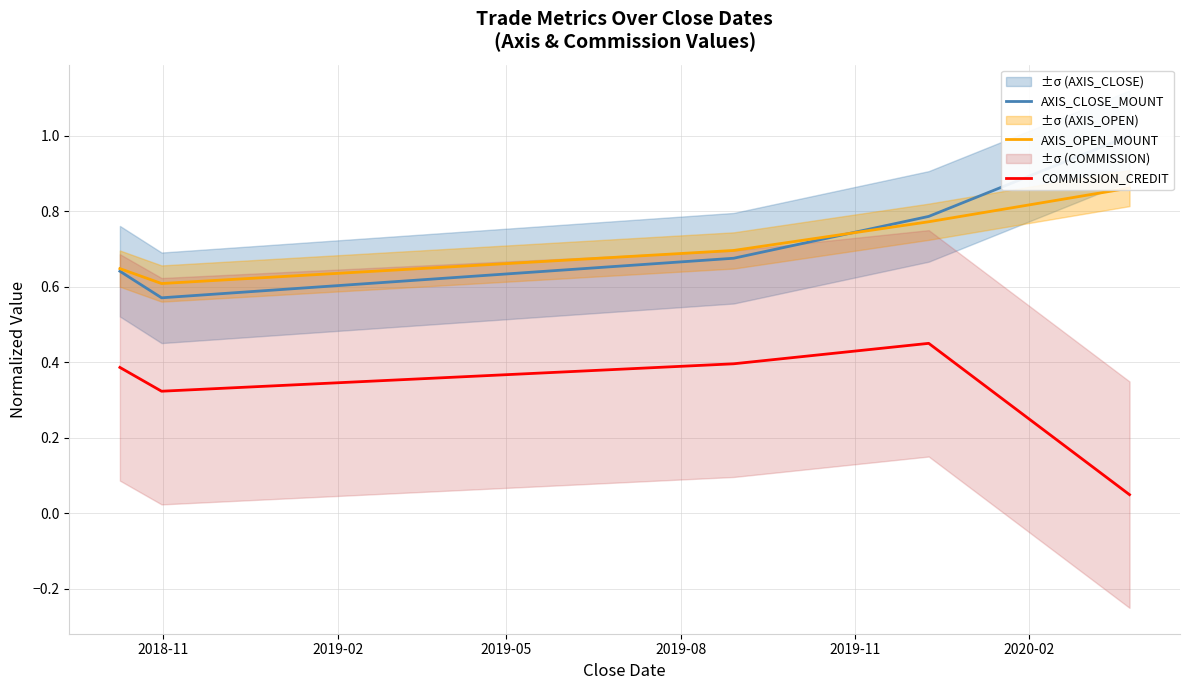

In AXIS_CLOSE_MOUNT, how many points are lower than both neighbors (excluding endpoints)?

1